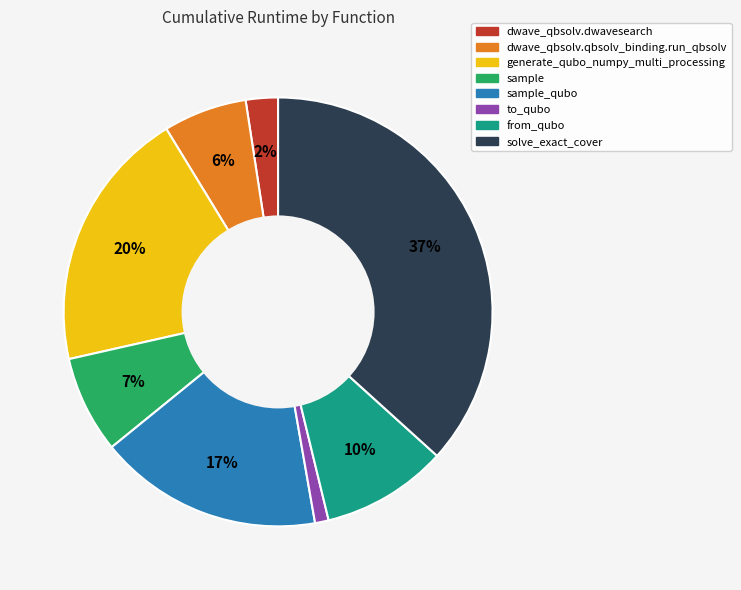

To the nearest percent, what portion does from_qubo represent?

10%